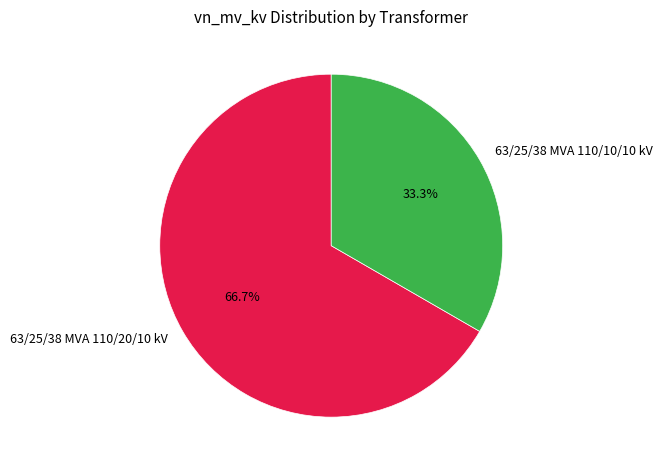

Does 63/25/38 MVA 110/20/10 kV account for over 50% of the chart?

Yes